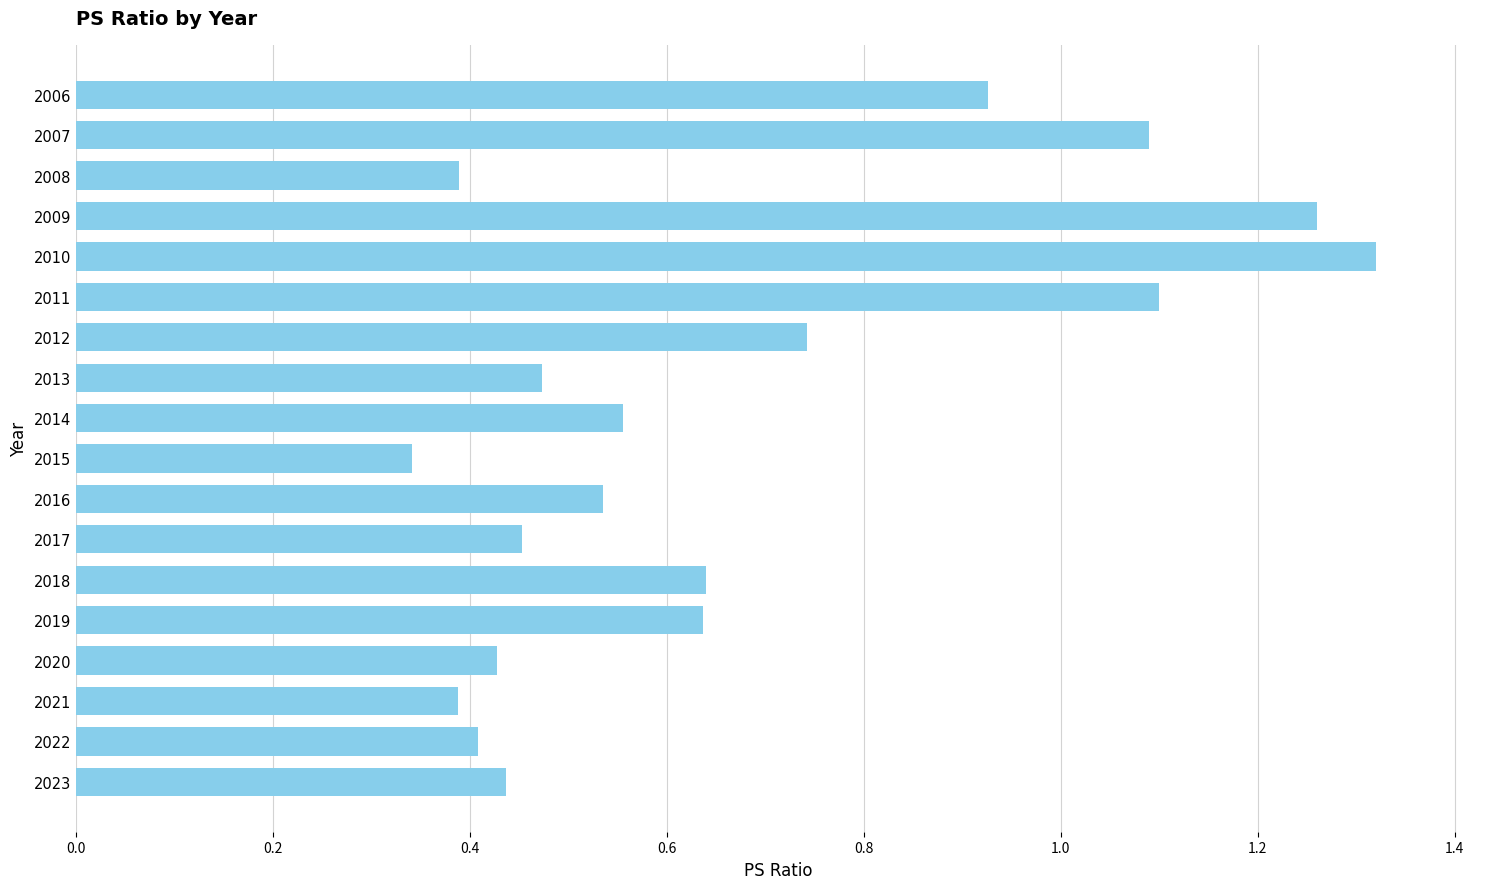

What is the sum of all values?

12.1